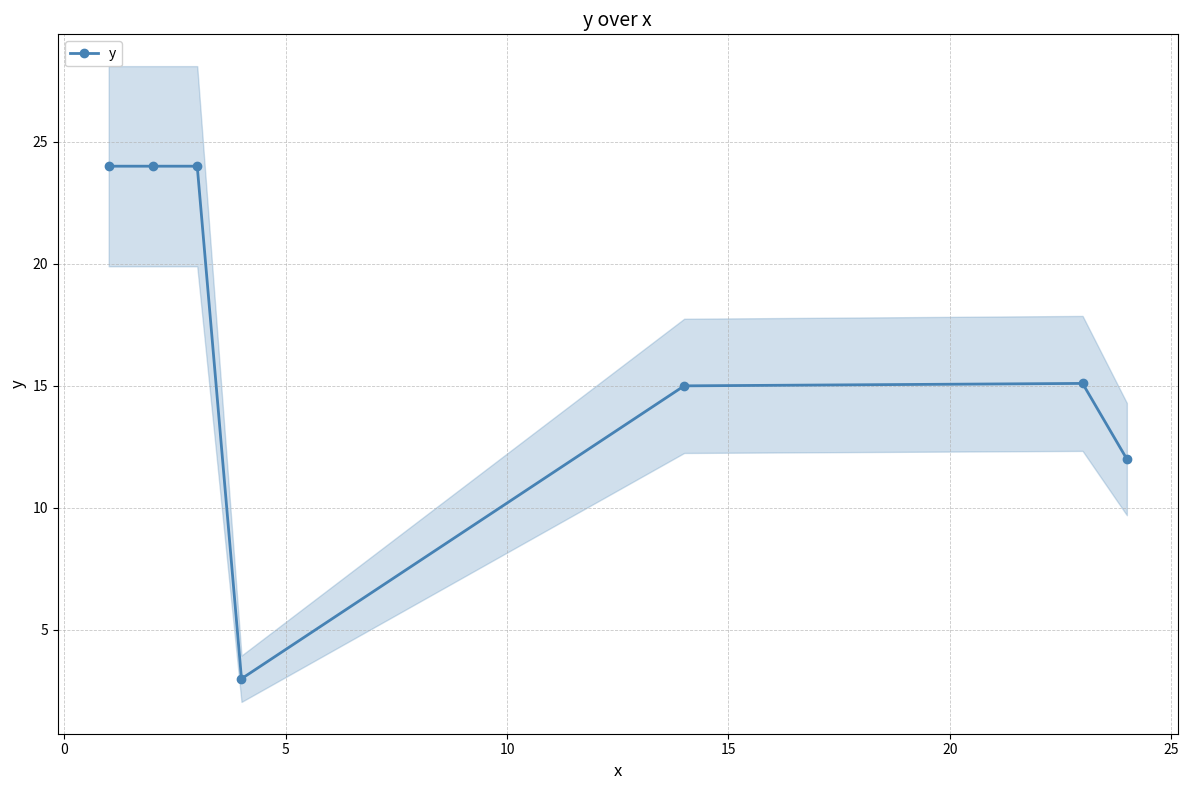

What is the minimum value for y?

3.0